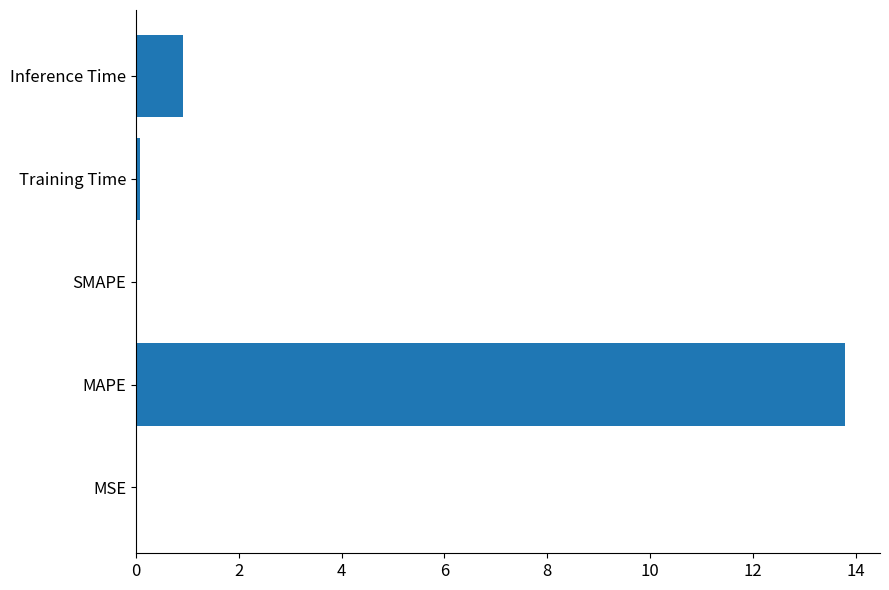

What is the average value?

3.0